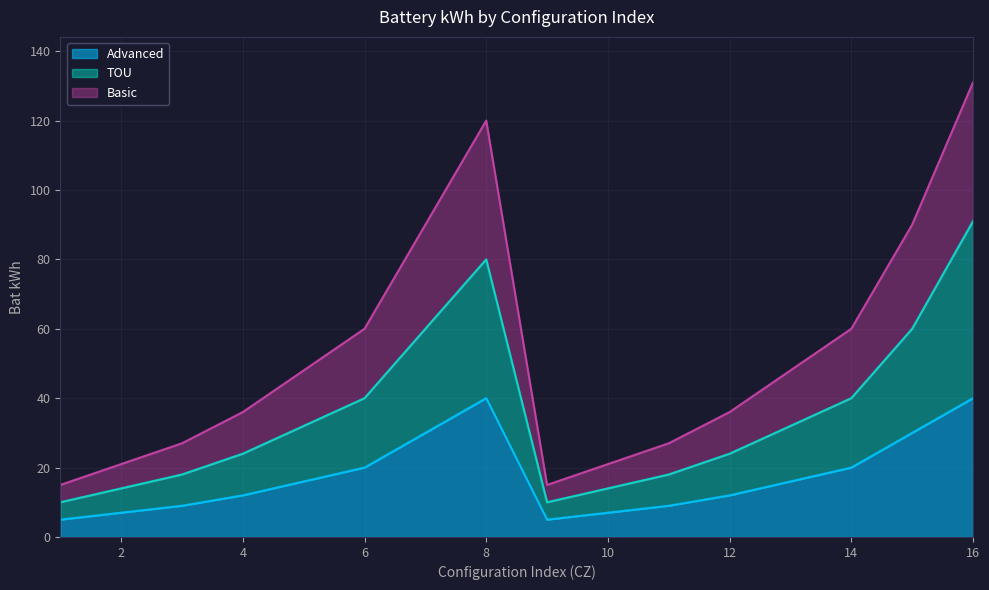

How many data points in Advanced are less than 16?

8